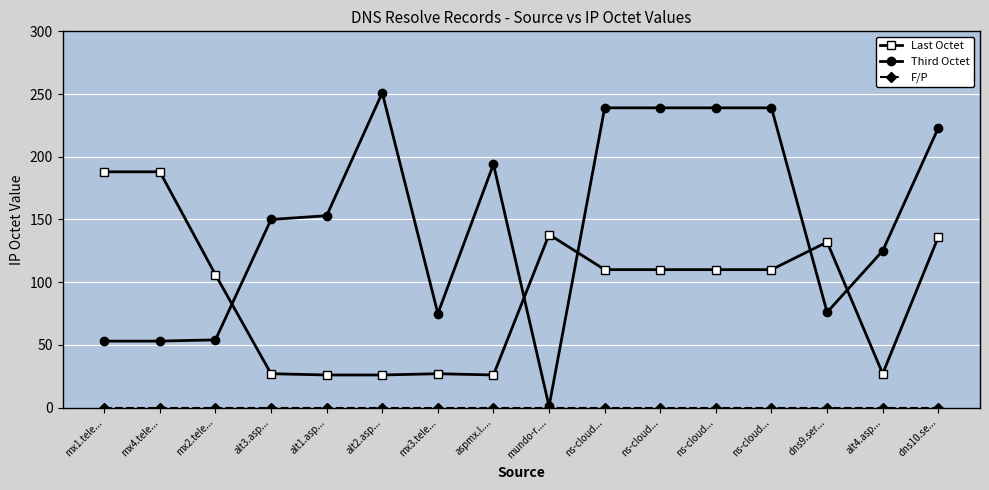

Which series has the widest spread of values?

Third Octet